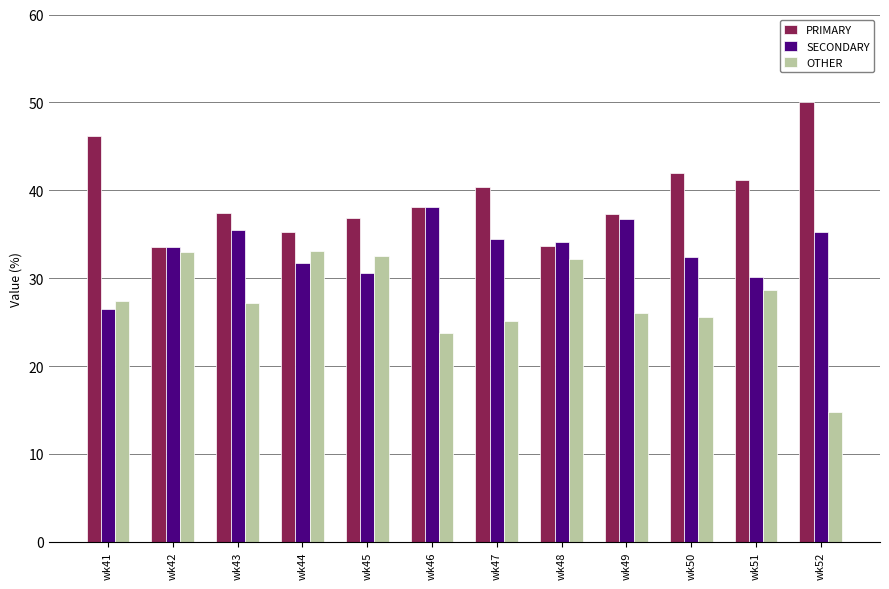

Which series has the largest total across all categories?

PRIMARY